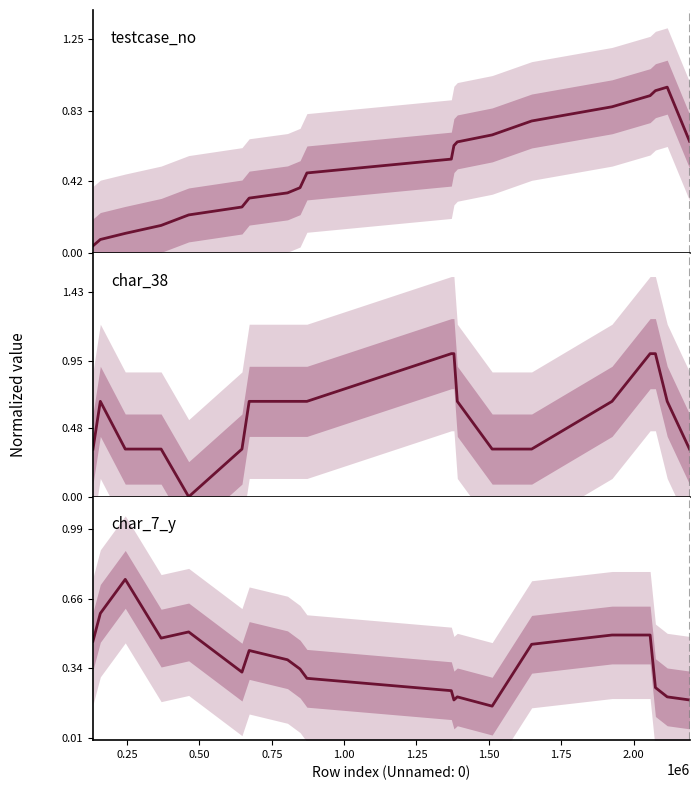

How many intersections are there between char_38 and testcase_no?

5